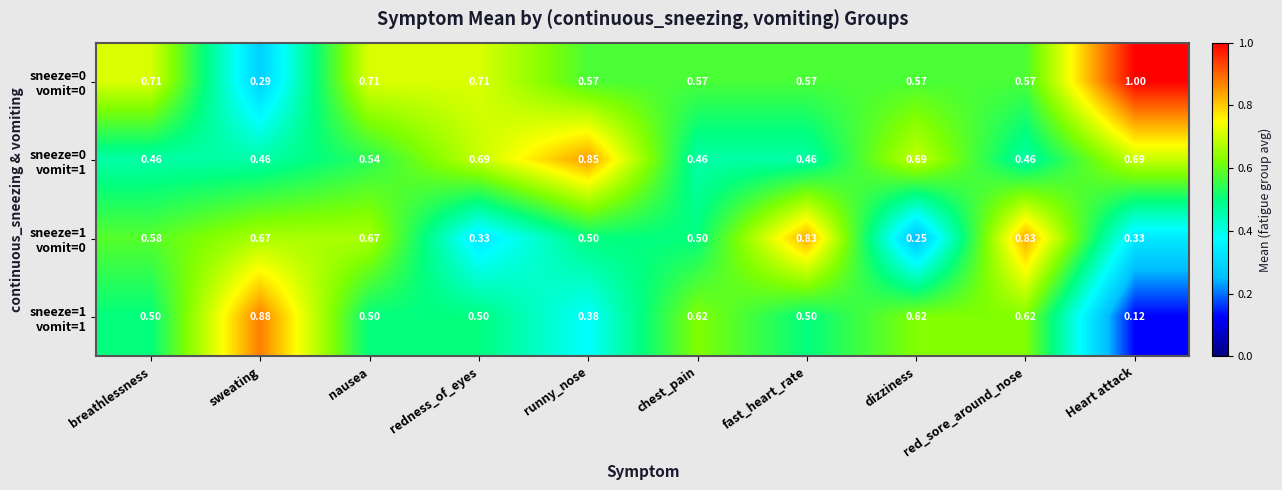

At which category is the sum across all series the highest?

red_sore_around_nose